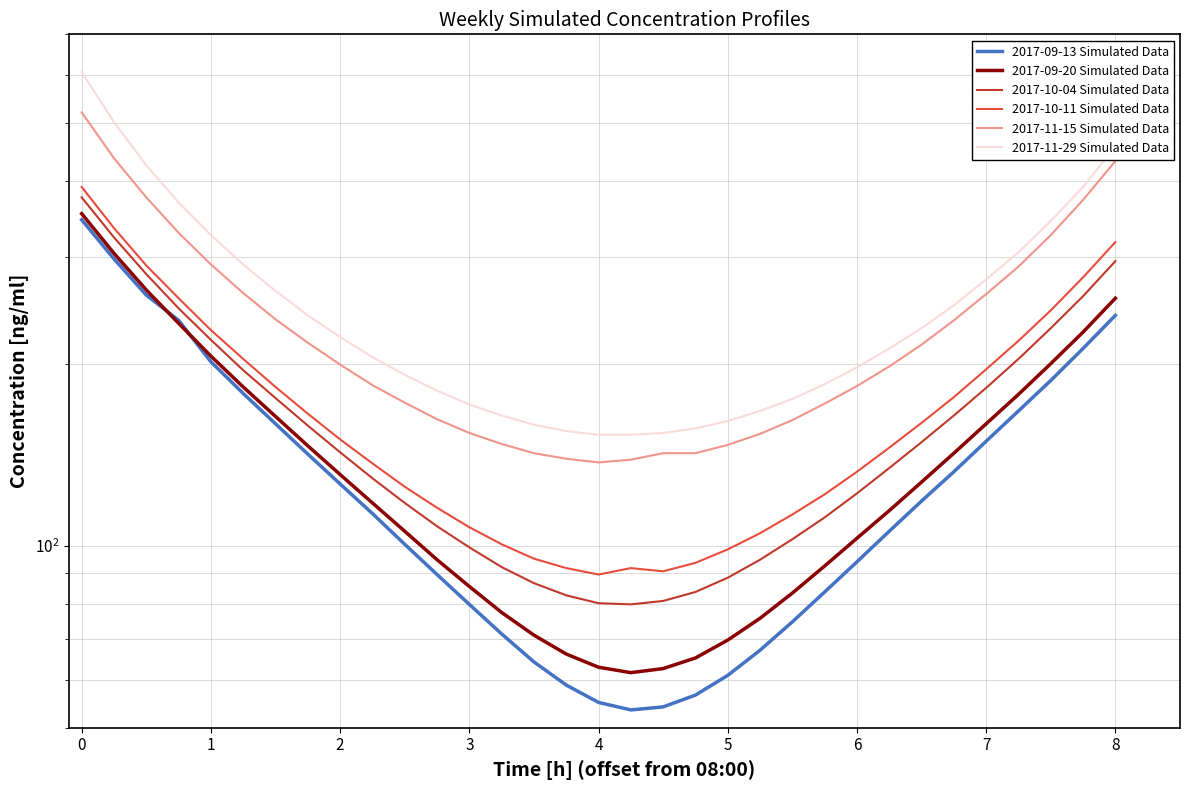

Where is the first local minimum for 2017-10-11 Simulated Data?

4